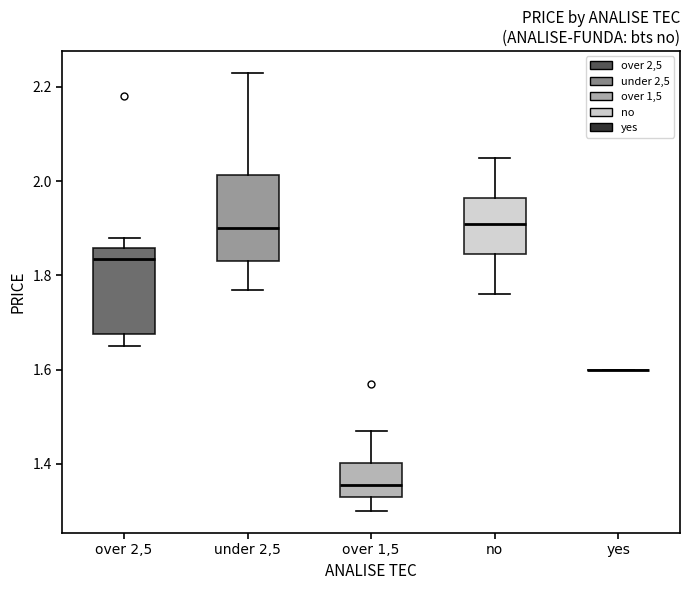

Reading left to right, read every box against the y-axis: the position of its median line, the range the box covers, and the ends of its whiskers. The values are not printed on the chart, so give them approximately, as read against the axis.

over 2,5: median 1.84, box 1.68 to 1.86, whiskers 1.66 to 1.88
under 2,5: median 1.90, box 1.84 to 2.02, whiskers 1.78 to 2.24
over 1,5: median 1.36, box 1.34 to 1.40, whiskers 1.30 to 1.48
no: median 1.92, box 1.84 to 1.96, whiskers 1.76 to 2.06
yes: box collapsed to a line at 1.60, whiskers 1.60 to 1.60